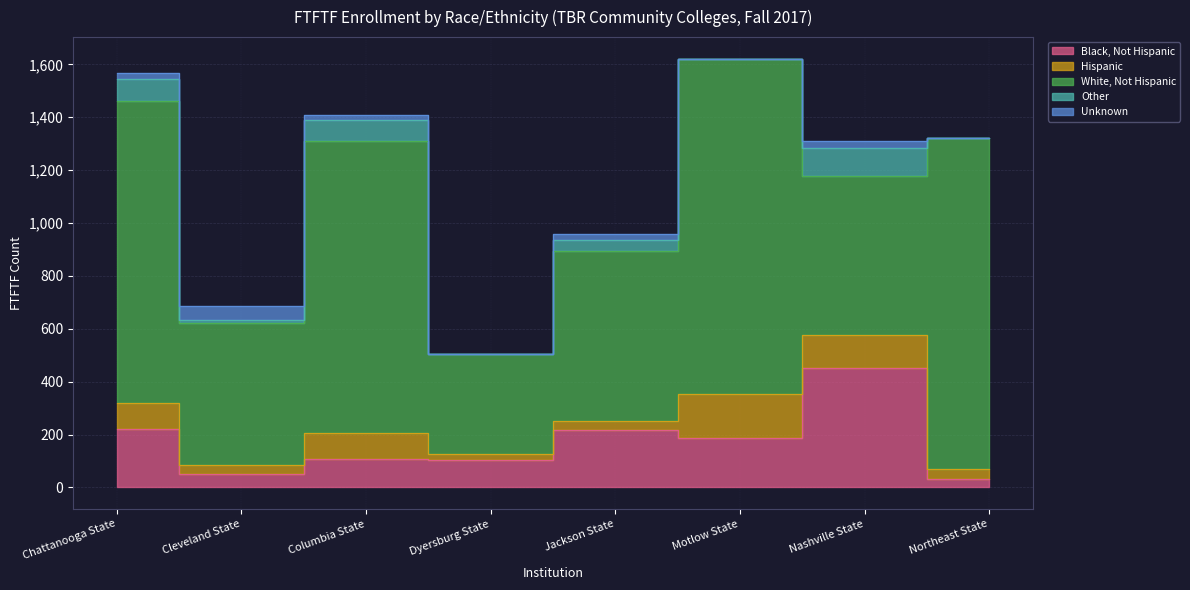

How many lines are shown in the chart?

5